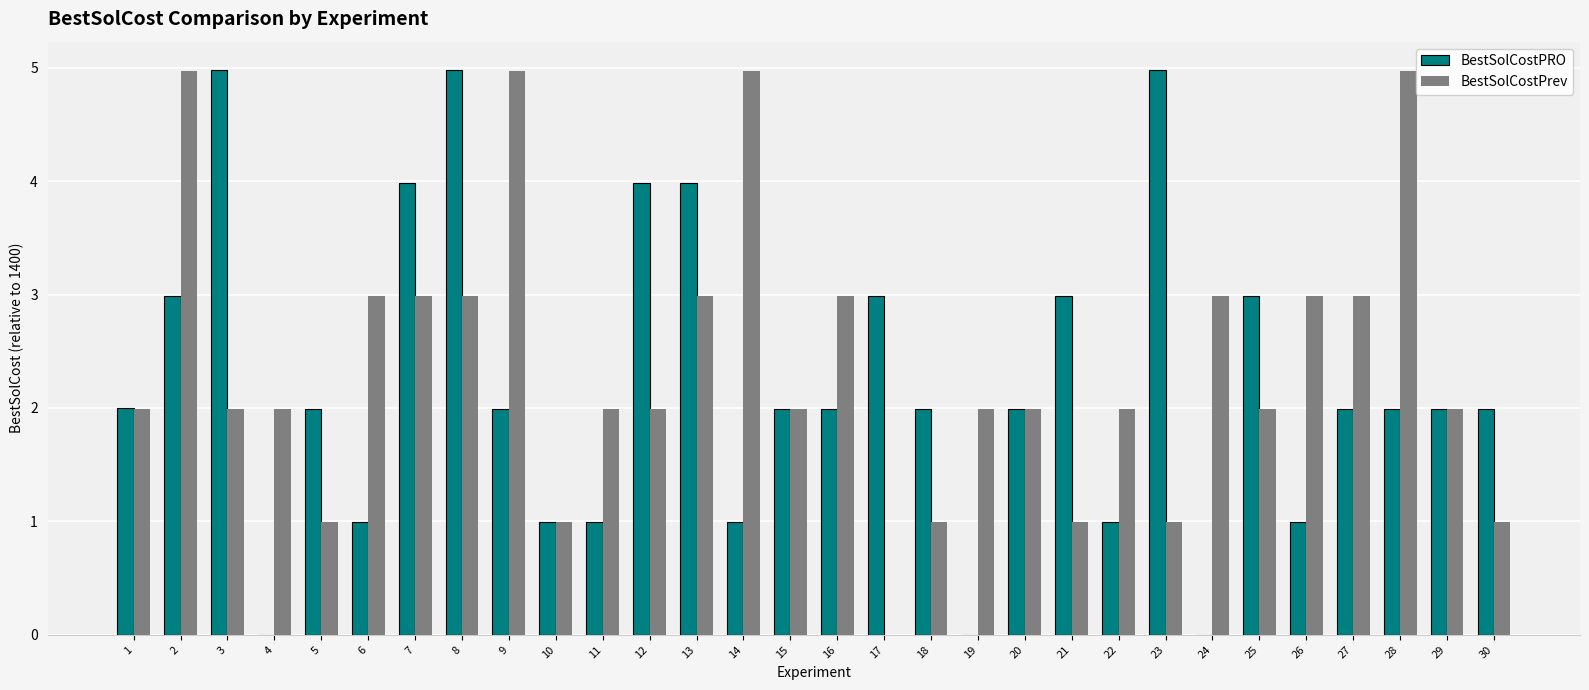

What is the total value across all series at 10?

2.0